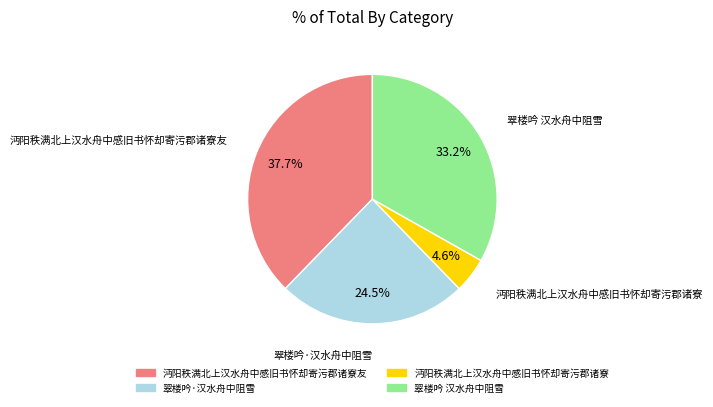

Does any single category account for the majority?

No